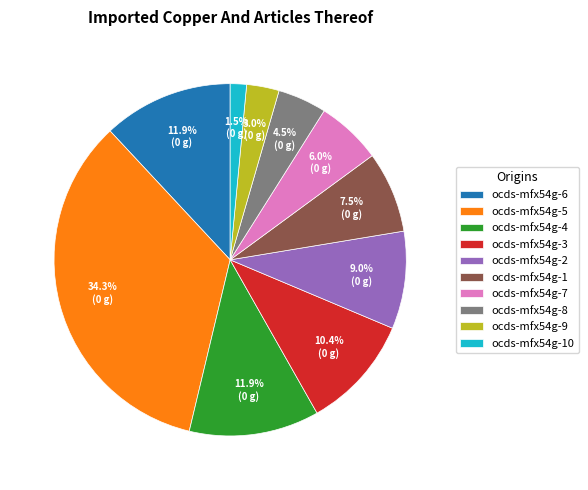

What is the ratio of the value at ocds-mfx54g-9 to the value at ocds-mfx54g-5?

0.1